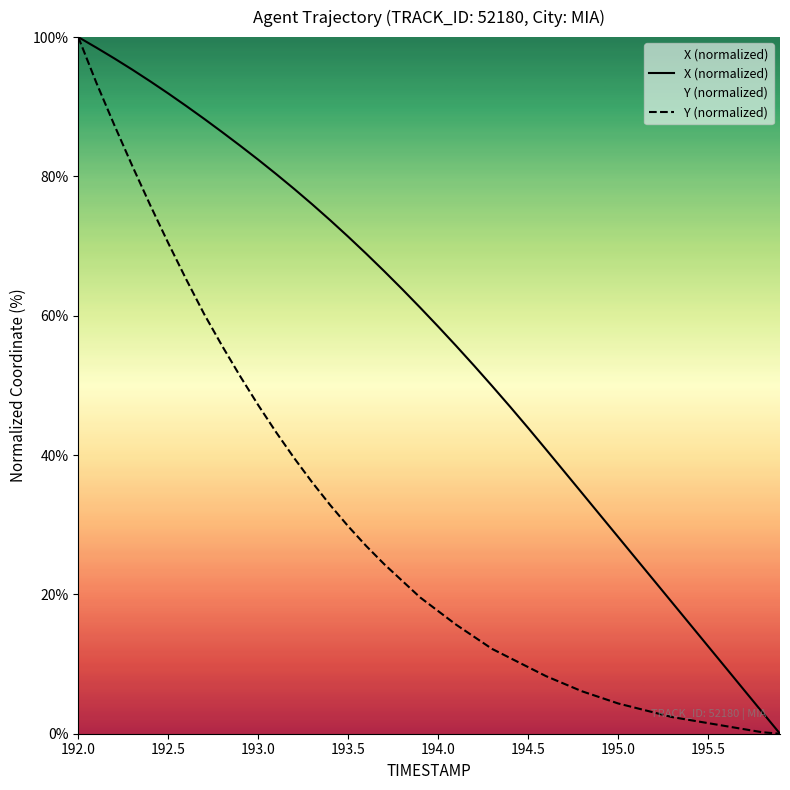

True or false: X (normalized) and Y (normalized) intersect in this chart.

False